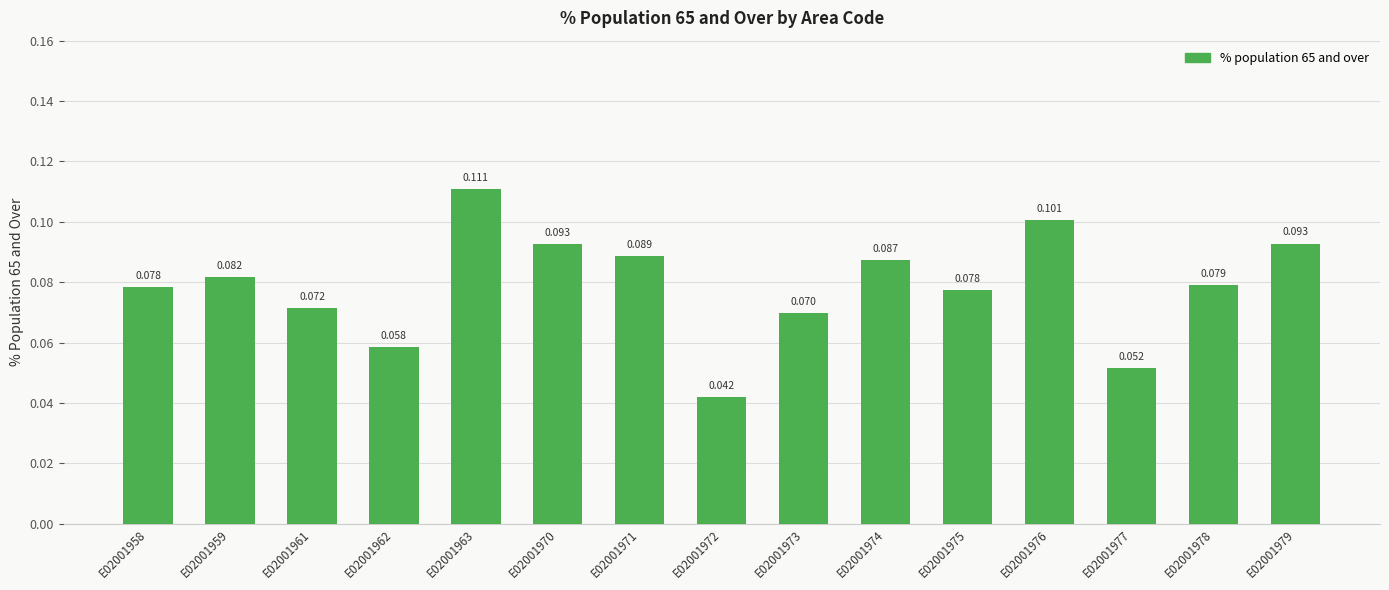

Reading left to right, extract all data points from this chart.

E02001958=0.1	E02001959=0.1	E02001961=0.1	E02001962=0.1	E02001963=0.1	E02001970=0.1	E02001971=0.1	E02001972=0.0	E02001973=0.1	E02001974=0.1	E02001975=0.1	E02001976=0.1	E02001977=0.1	E02001978=0.1	E02001979=0.1